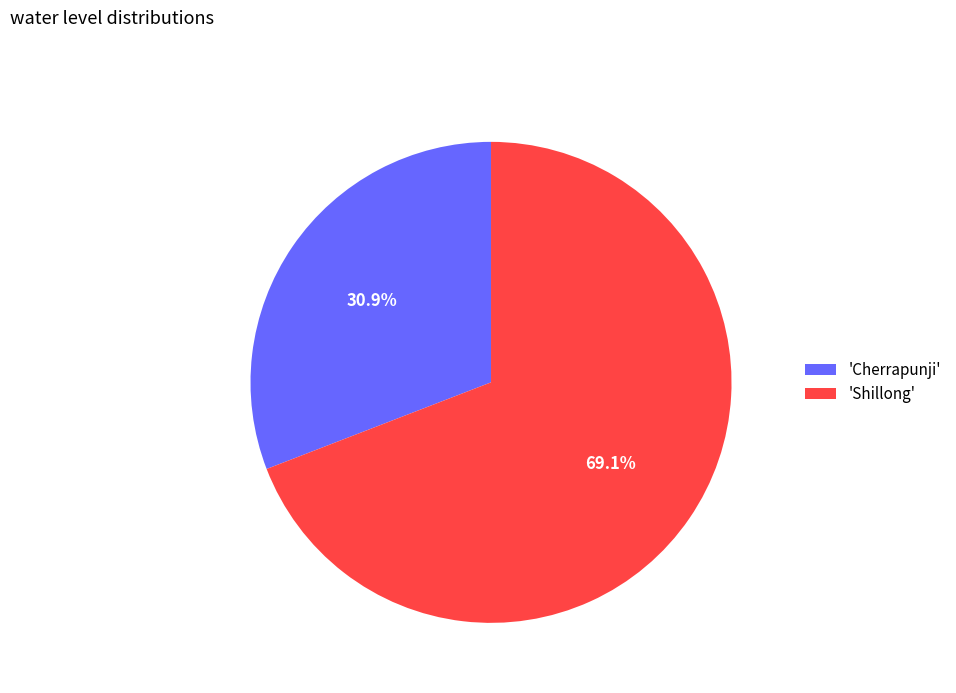

How many slices are in this pie chart?

2